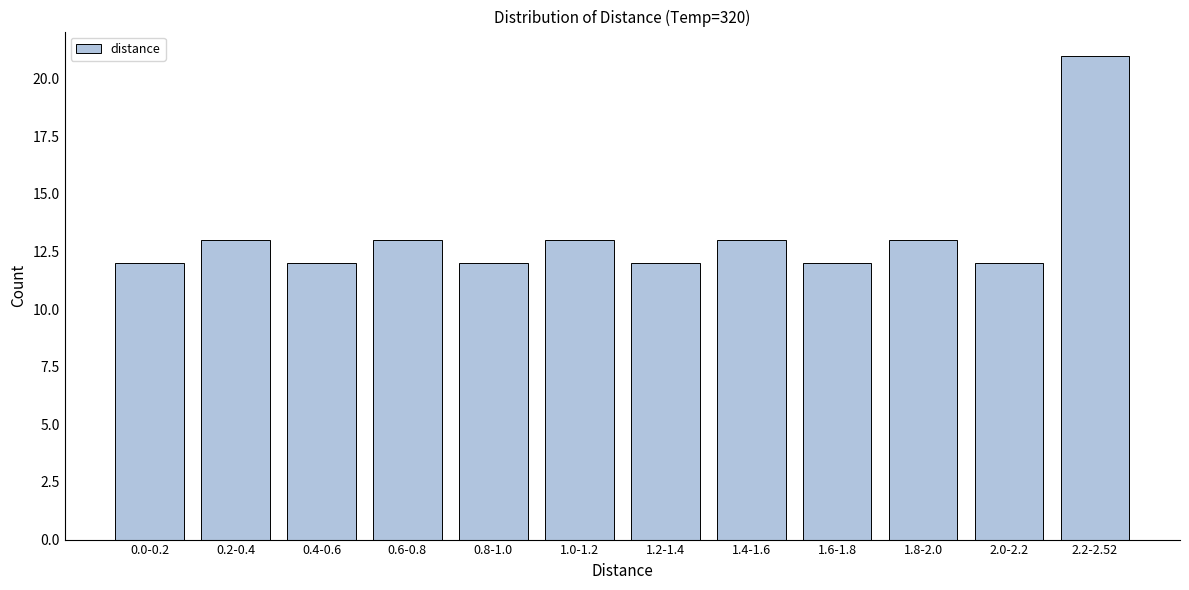

Reading left to right, what are all the values shown in this chart?

12	13	12	13	12	13	12	13	12	13	12	21